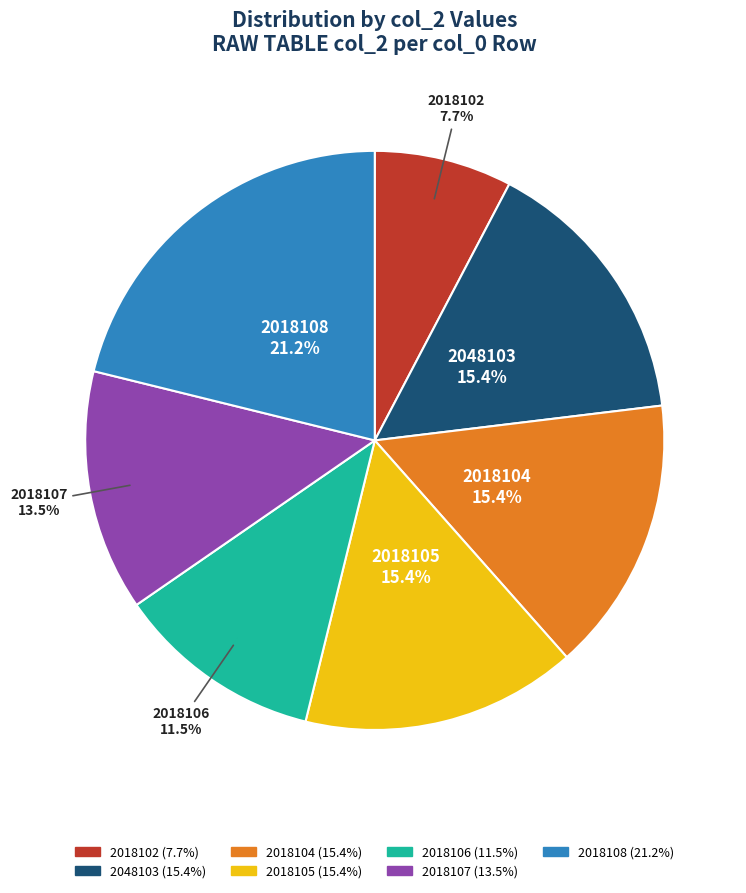

To the nearest percent, what is the difference between the largest and smallest slice percentages?

13%